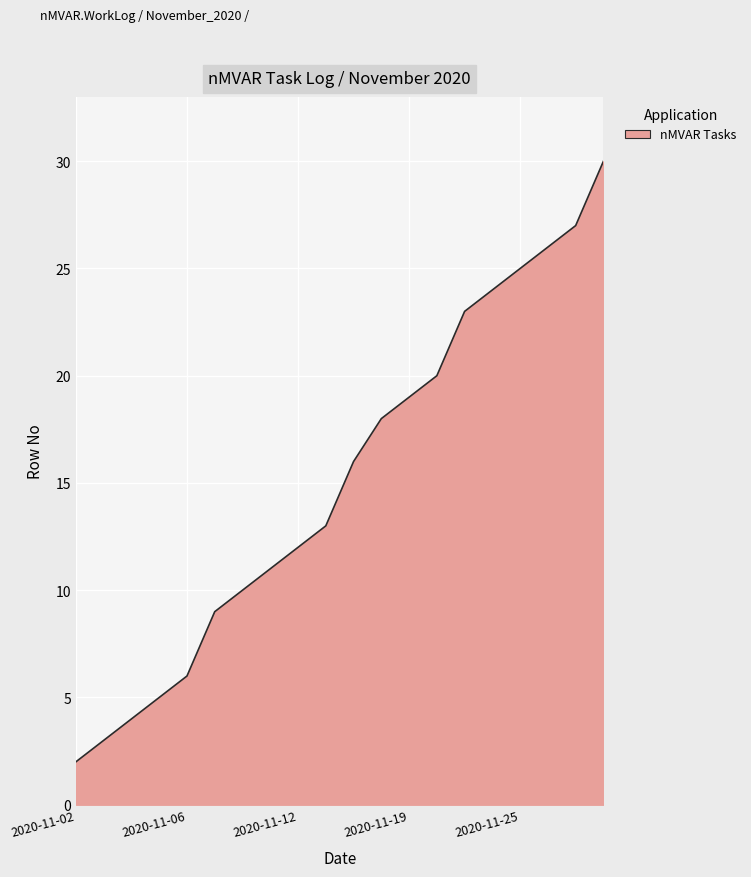

What is the average value?

15